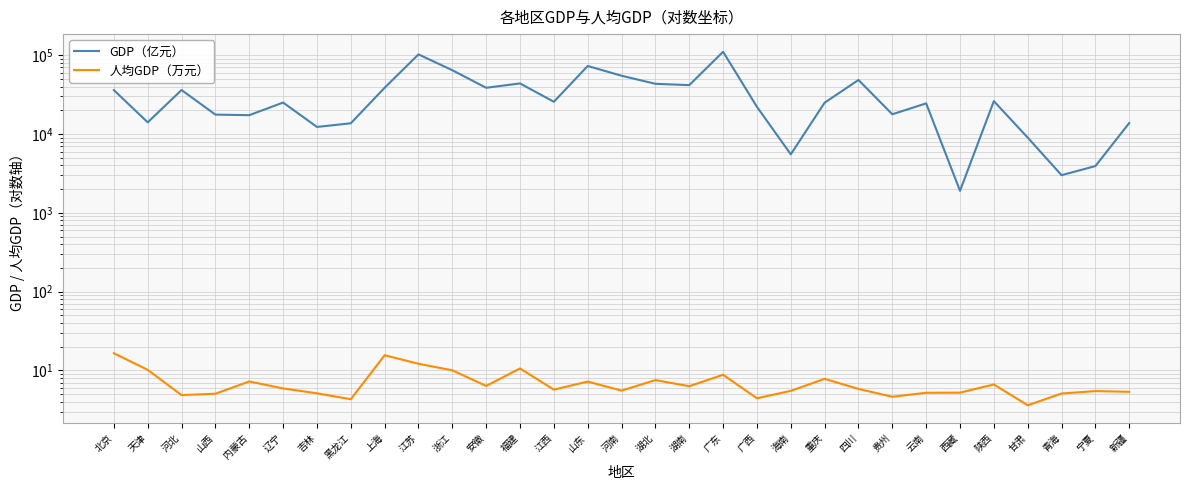

Reading left to right, what are all the values shown in this chart?

GDP（亿元）: 36102.6	14083.7	36206.9	17651.9	17359.8	25115.0	12311.3	13698.5	38700.6	102719.0	64613.3	38680.6	43903.9	25691.5	73129.0	54997.1	43443.5	41781.5	110760.9	22156.7	5532.4	25002.8	48598.8	17826.6	24521.9	1902.7	26181.9	9016.7	3005.9	3920.5	13797.6
人均GDP（万元）: 16.5	10.2	4.8	5.0	7.2	5.9	5.1	4.3	15.6	12.1	10.0	6.3	10.6	5.7	7.2	5.5	7.5	6.3	8.8	4.4	5.5	7.8	5.8	4.6	5.2	5.2	6.6	3.6	5.1	5.5	5.3